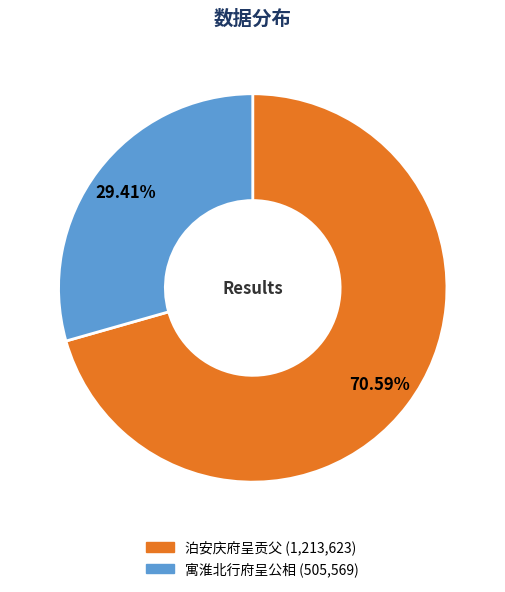

What is the total percentage of 寓淮北行府呈公相 and 泊安庆府呈贡父?

100.0%